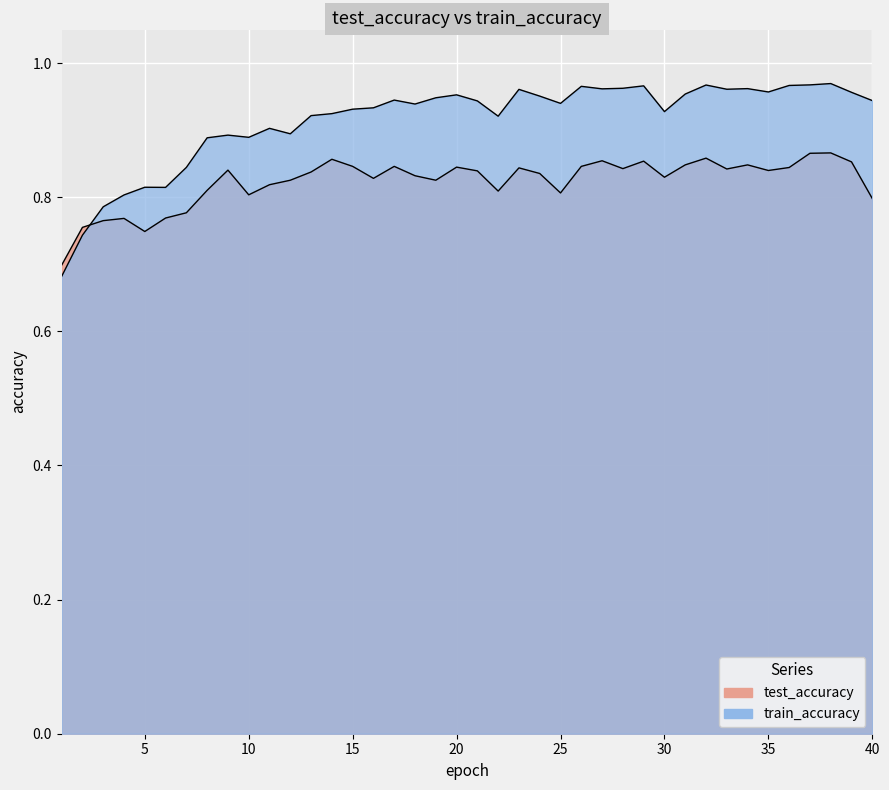

What are all the series names shown in the legend?

test_accuracy, train_accuracy